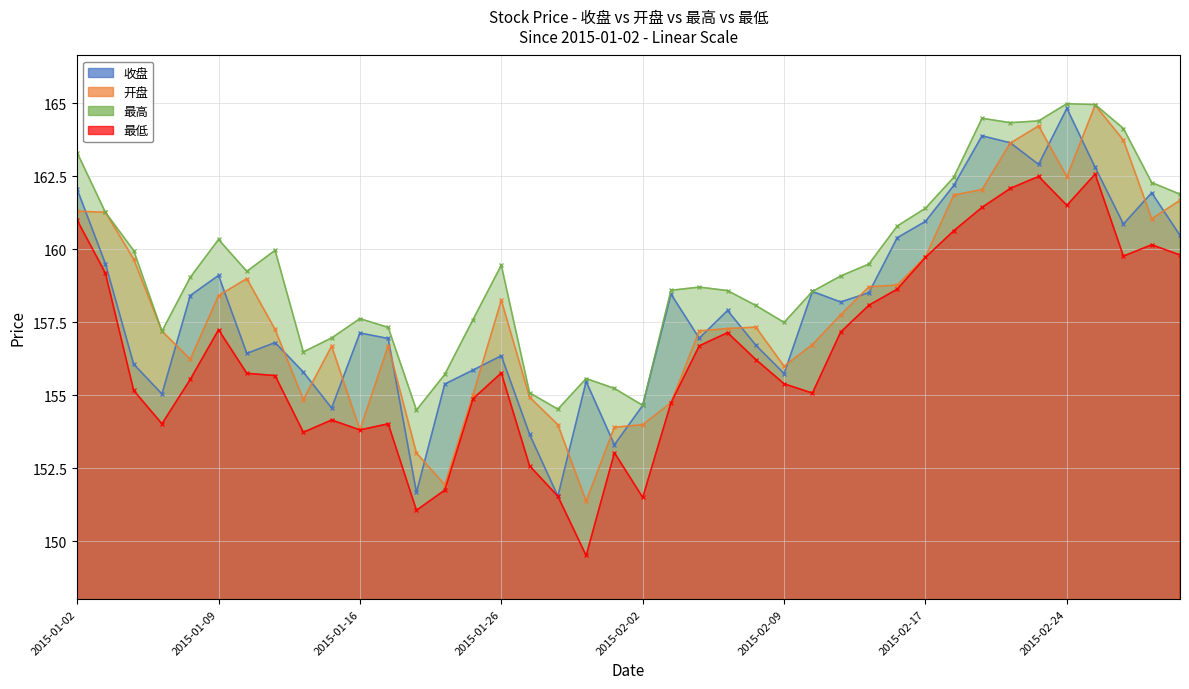

Which series has the largest range (max minus min)?

开盘